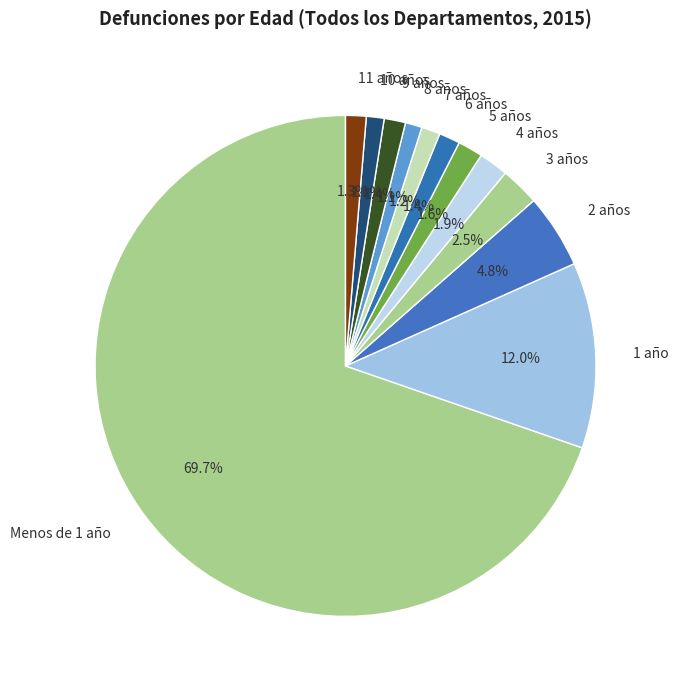

Does 9 años represent more than half of the total?

No